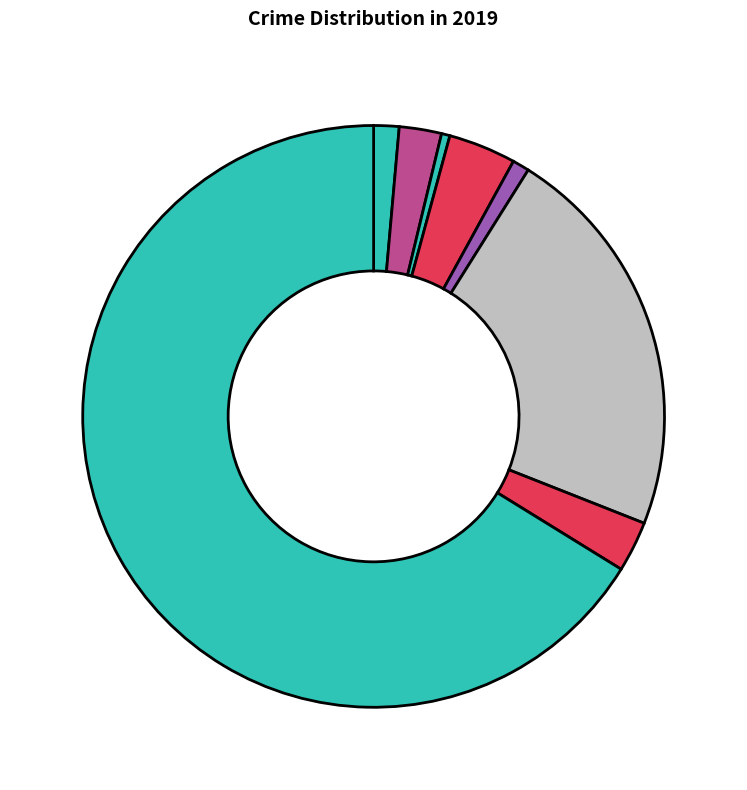

How many slices are in this pie chart?

8